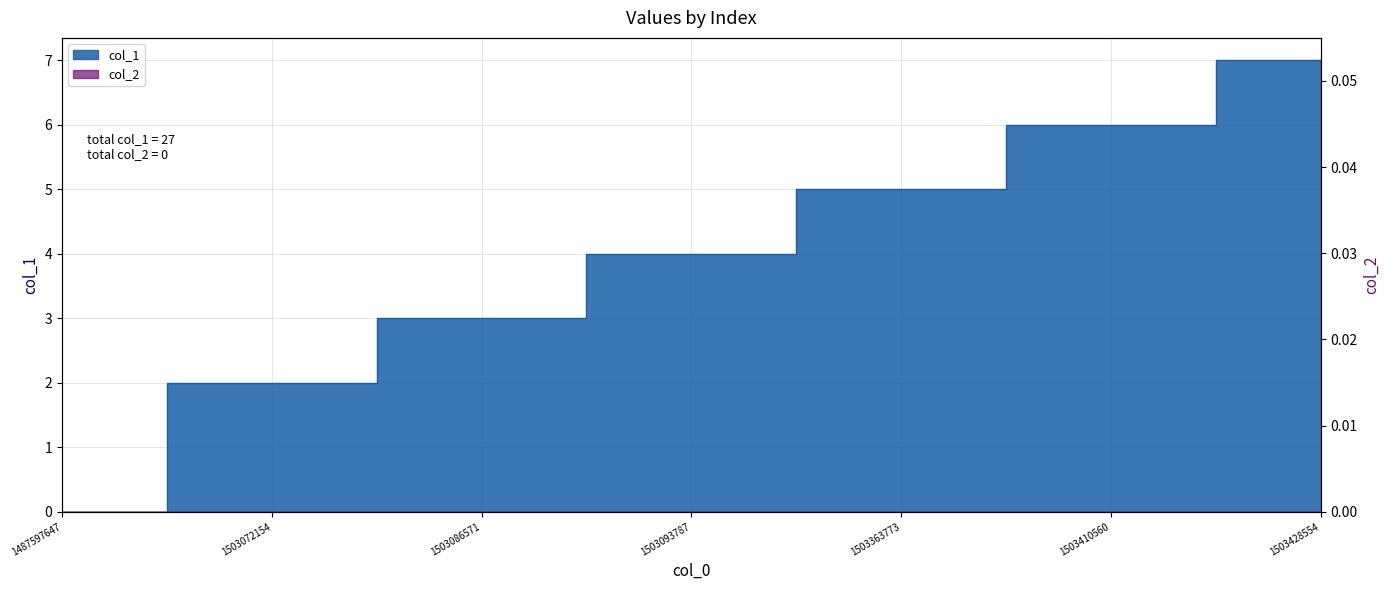

What is the maximum value shown in the chart?

7